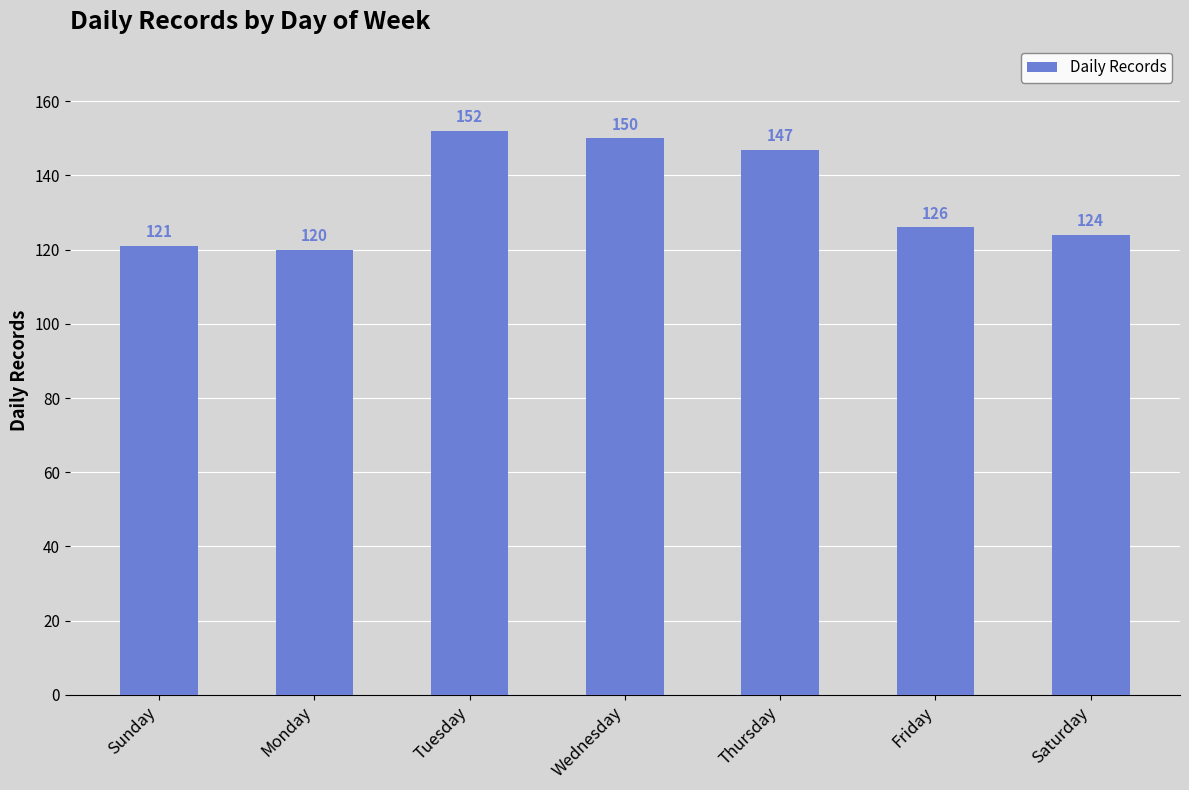

Reading right to left, list all the values displayed in this chart.

124	126	147	150	152	120	121